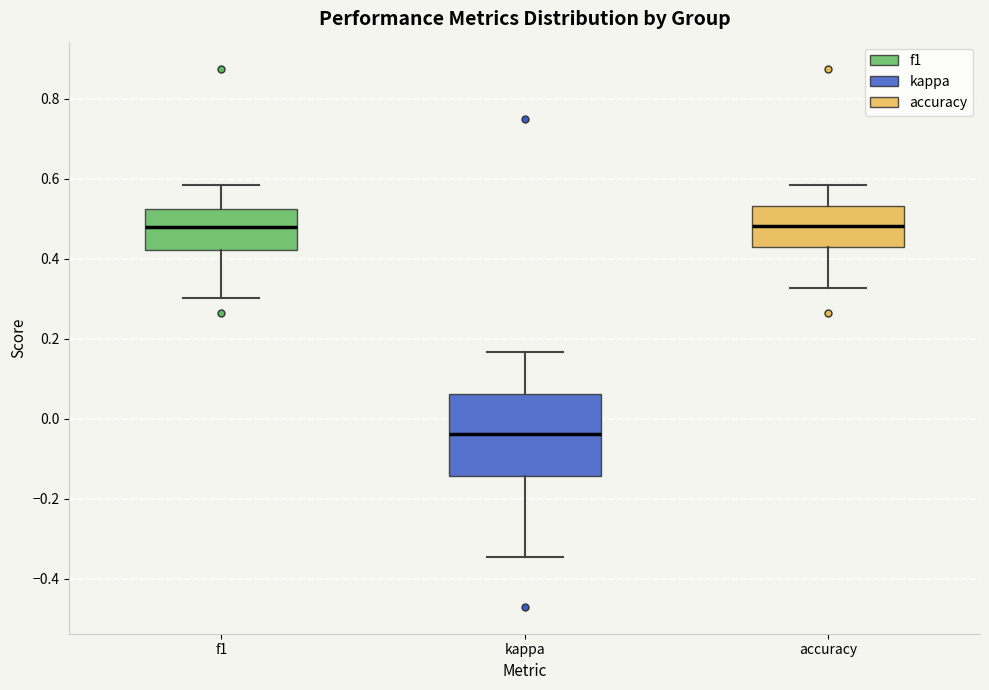

Which box is the tallest, from its lower edge to its upper edge?

kappa